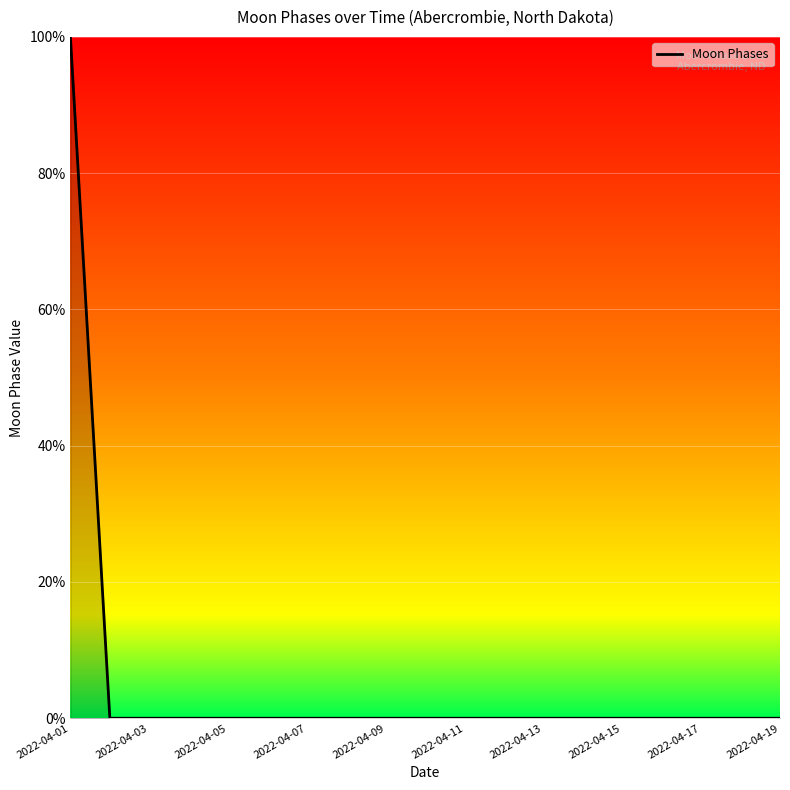

What is the difference between the maximum and minimum values?

100